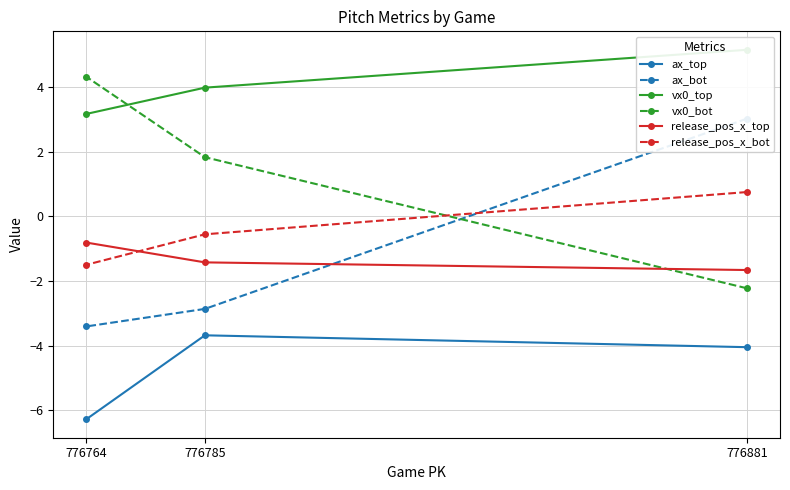

What is the minimum value for ax_top?

-6.3